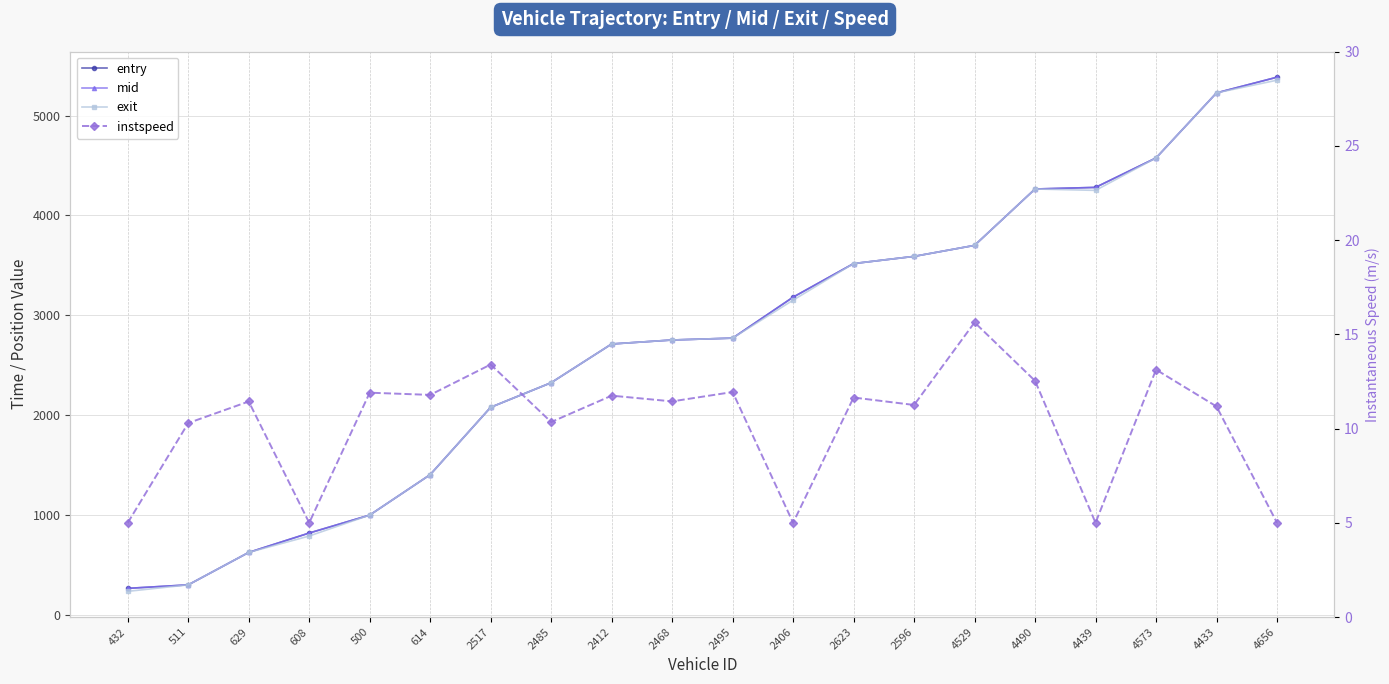

List the series in order of their peak value, highest first.

mid, entry, exit, instspeed